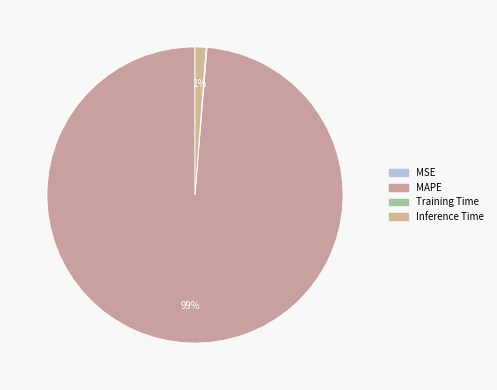

Is there any slice that represents more than half of the pie?

Yes